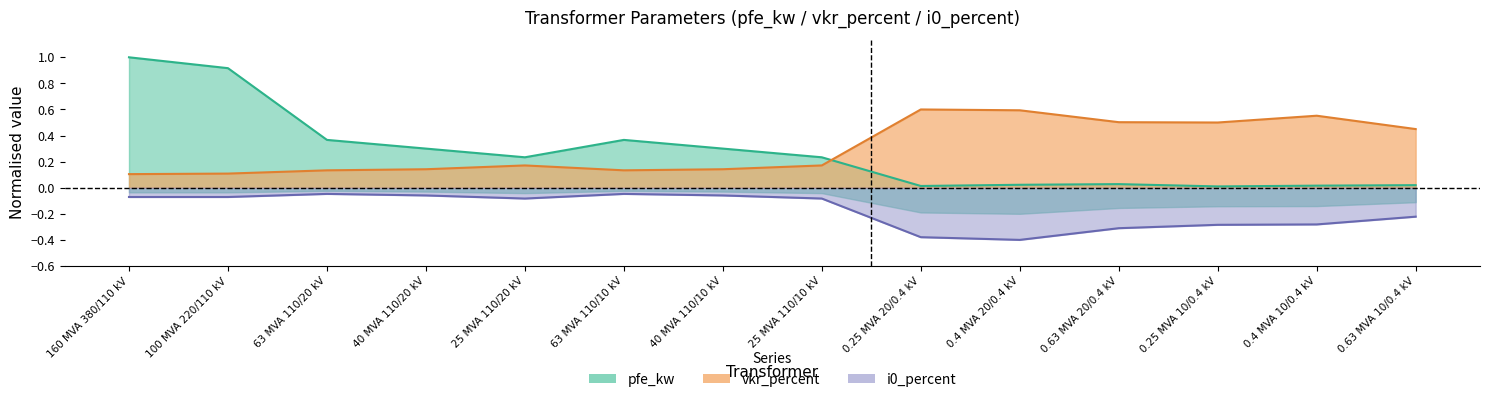

What is the approximate value of vkr_percent at 0.63 MVA 10/0.4 kV?

0.4